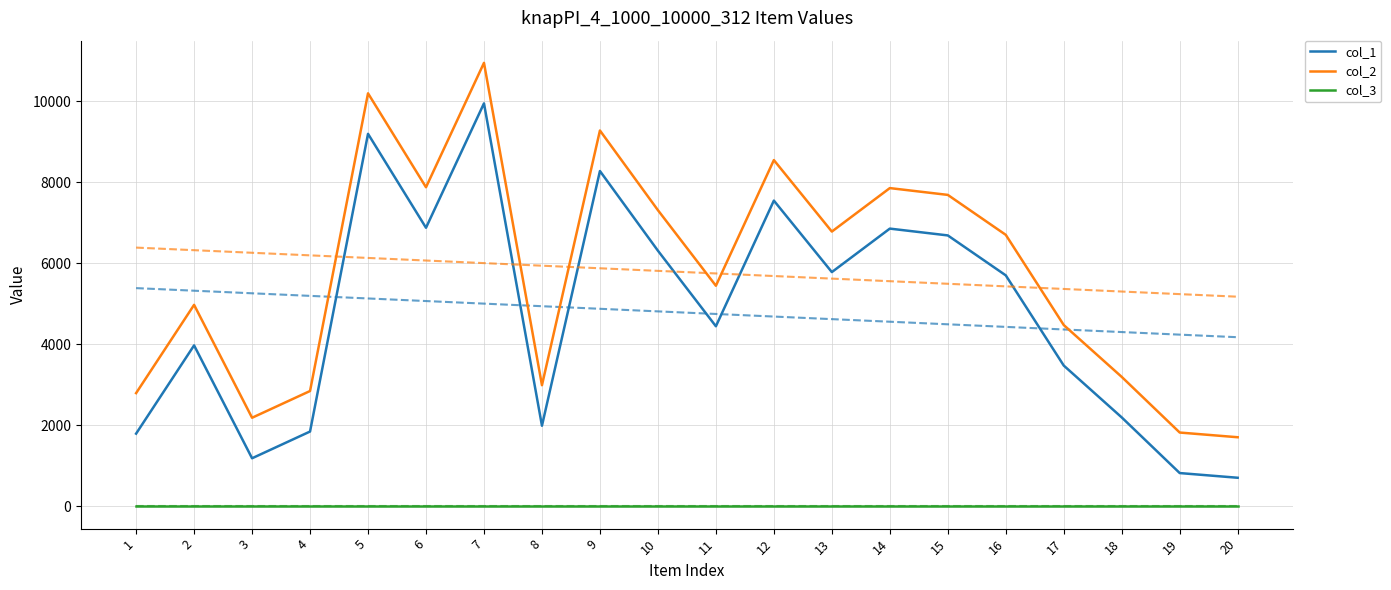

In col_1, how many points are higher than both neighbors (excluding endpoints)?

6